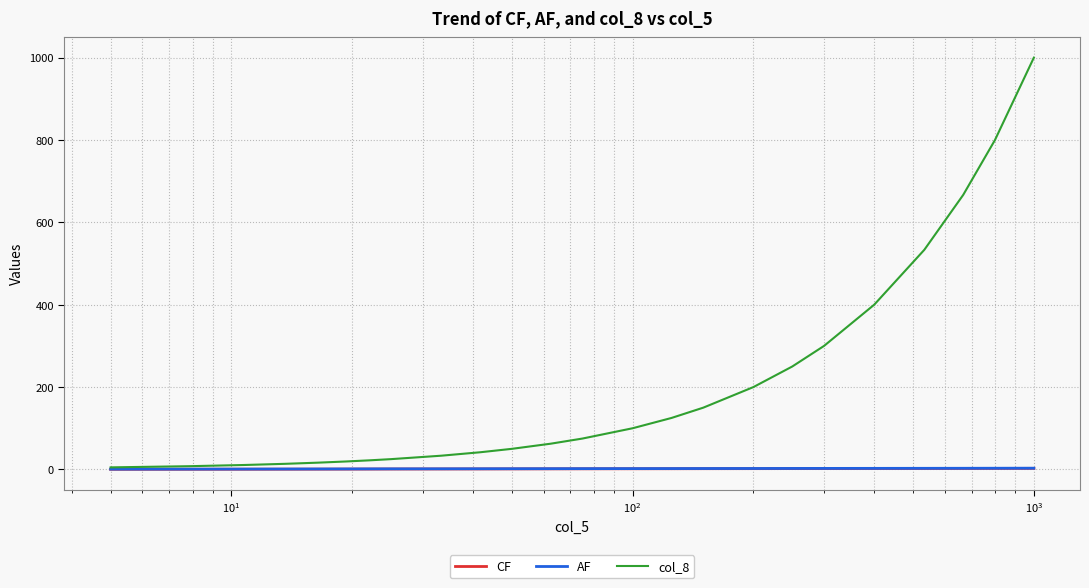

Which series has the largest total across all categories?

col_8